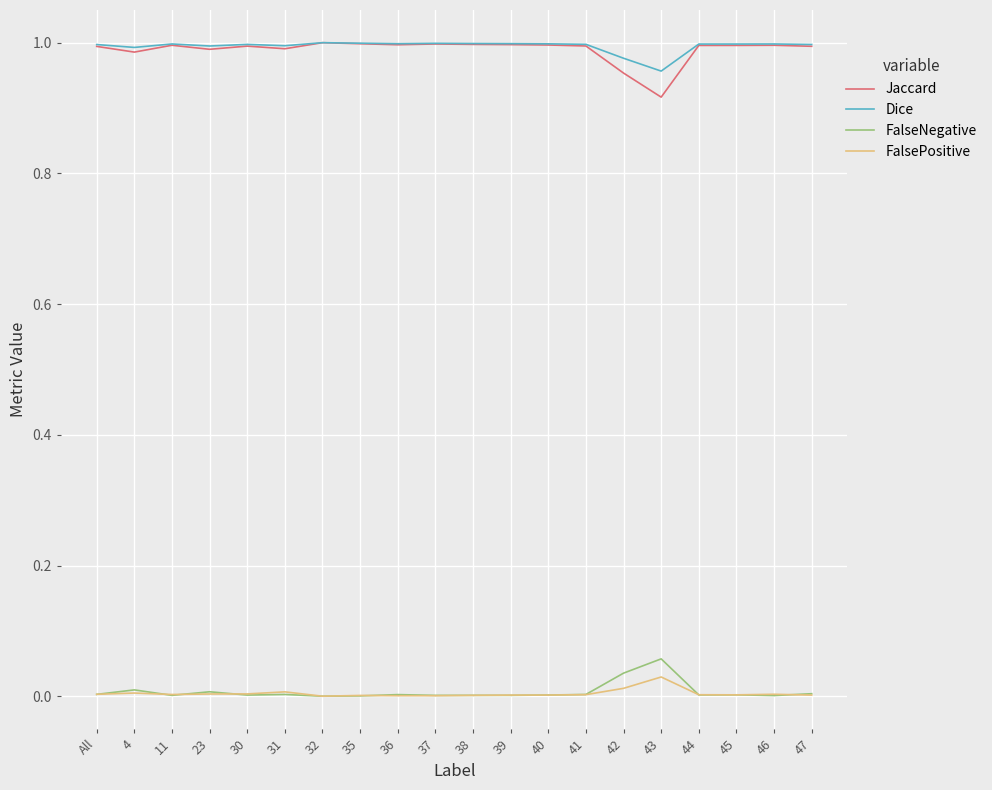

True or false: Dice and FalsePositive intersect in this chart.

False